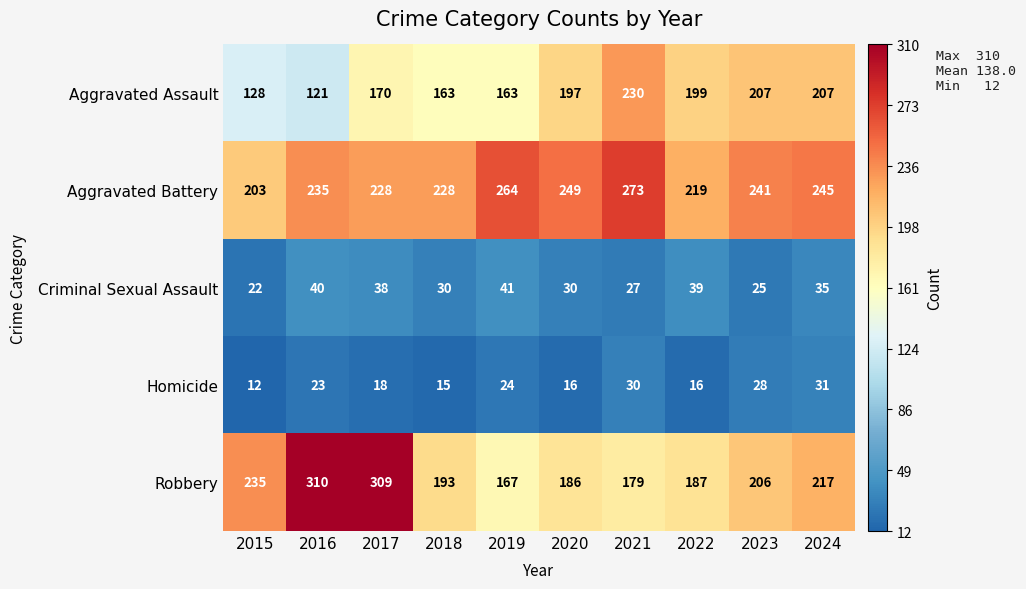

What is the difference between the maximum and minimum values in the Criminal Sexual Assault series?

19